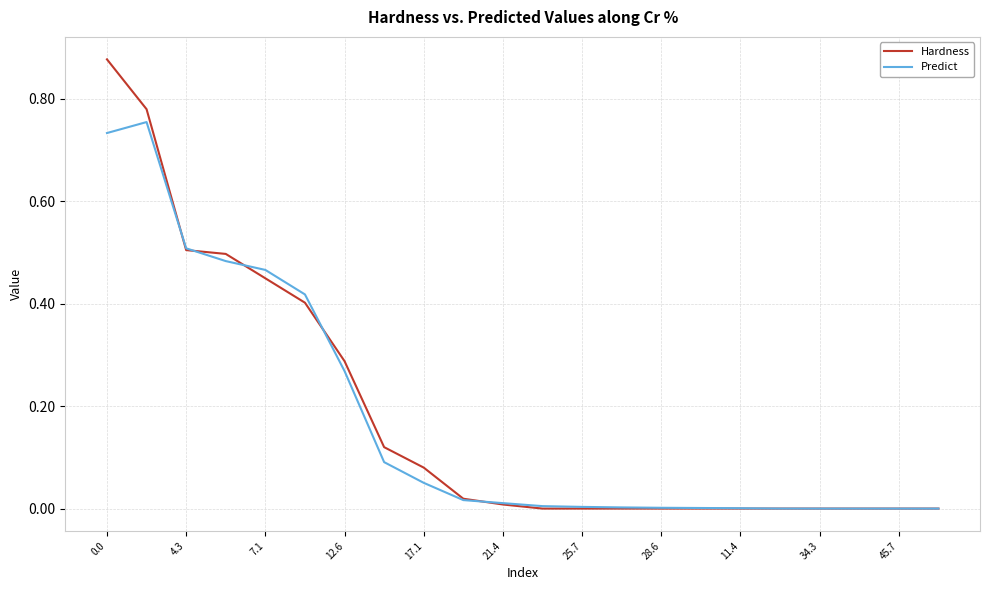

Which series has the widest spread of values?

Hardness